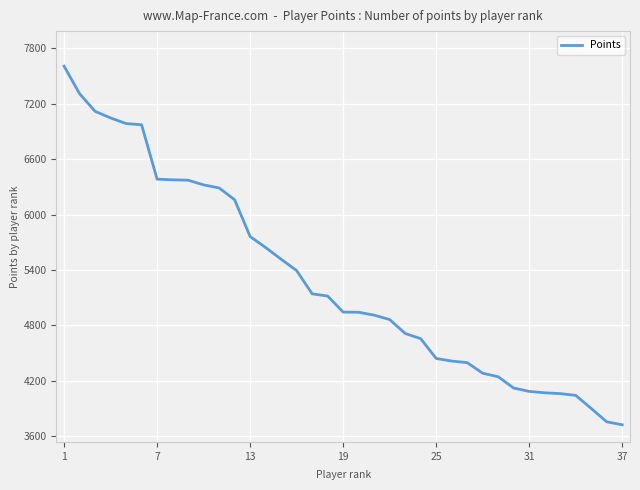

What is the greatest value displayed?

7608